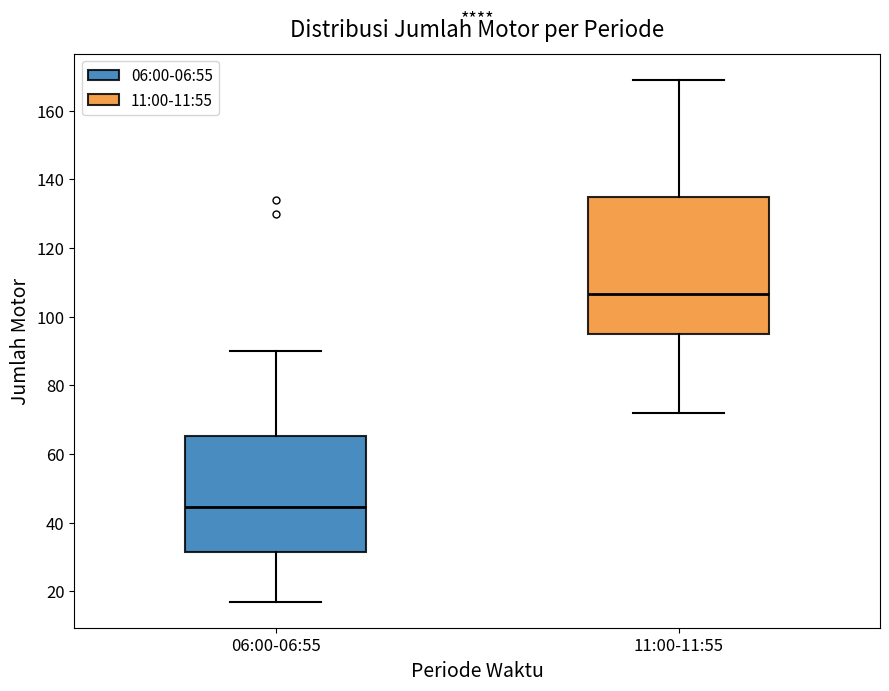

Reading left to right, transcribe this box plot: for each box, give where its median line is, the range the box spans, and where its two whiskers end, as read against the y-axis. The values are not printed on the chart, so give them approximately, as read against the axis.

06:00-06:55: median 44, box 32 to 66, whiskers 18 to 90
11:00-11:55: median 106, box 96 to 134, whiskers 72 to 170